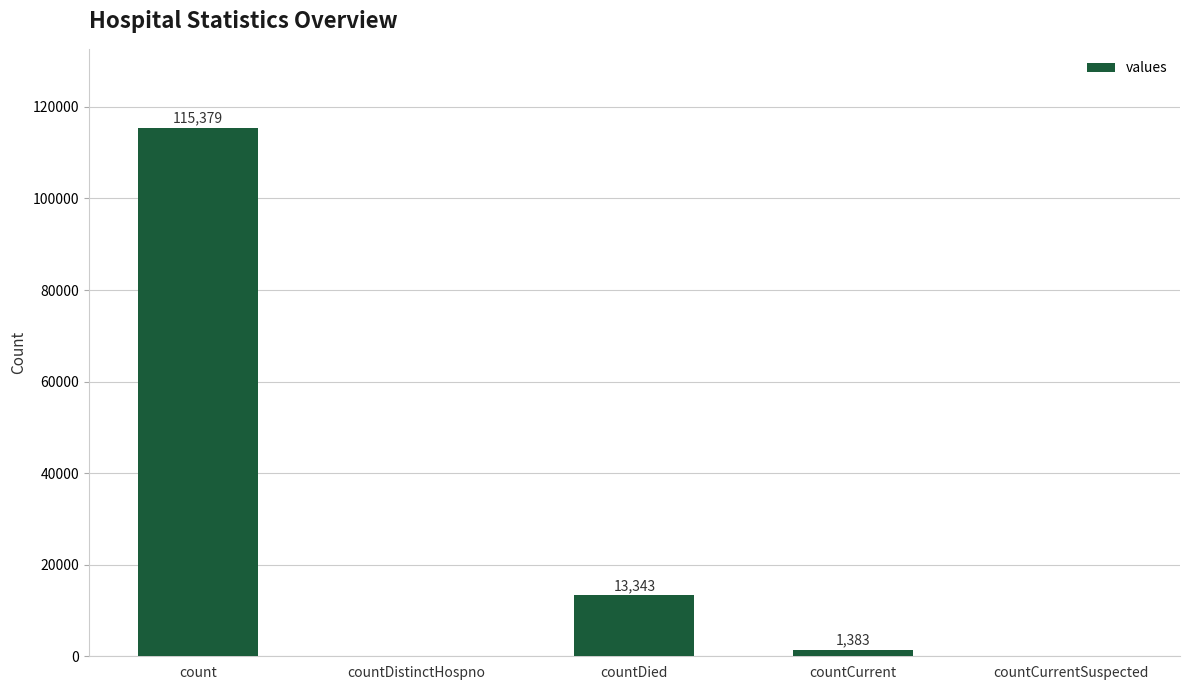

Where does the data first go above 1383?

count